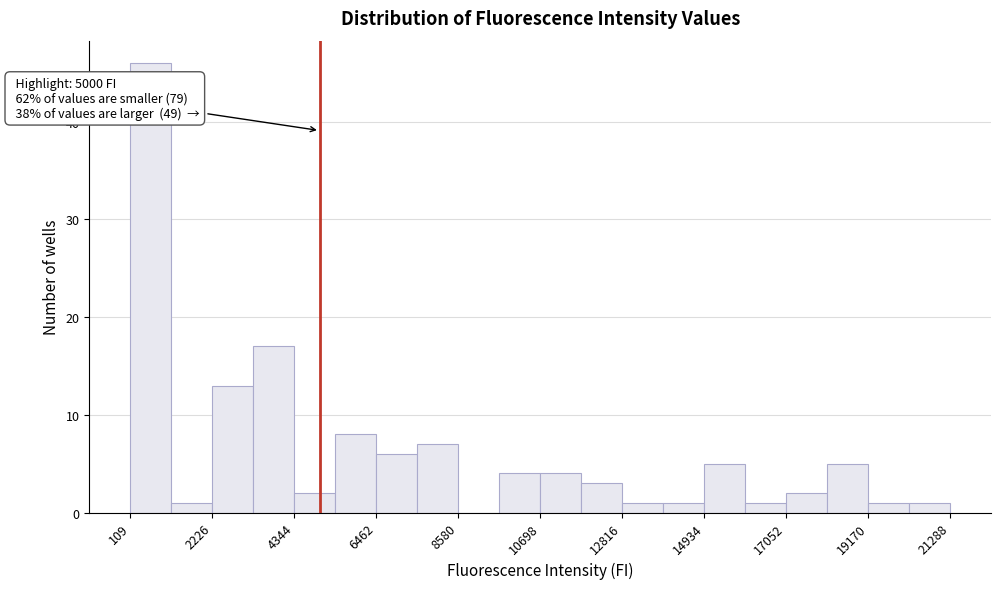

Read against the x-axis, roughly where is the centre of the tallest bar?

500